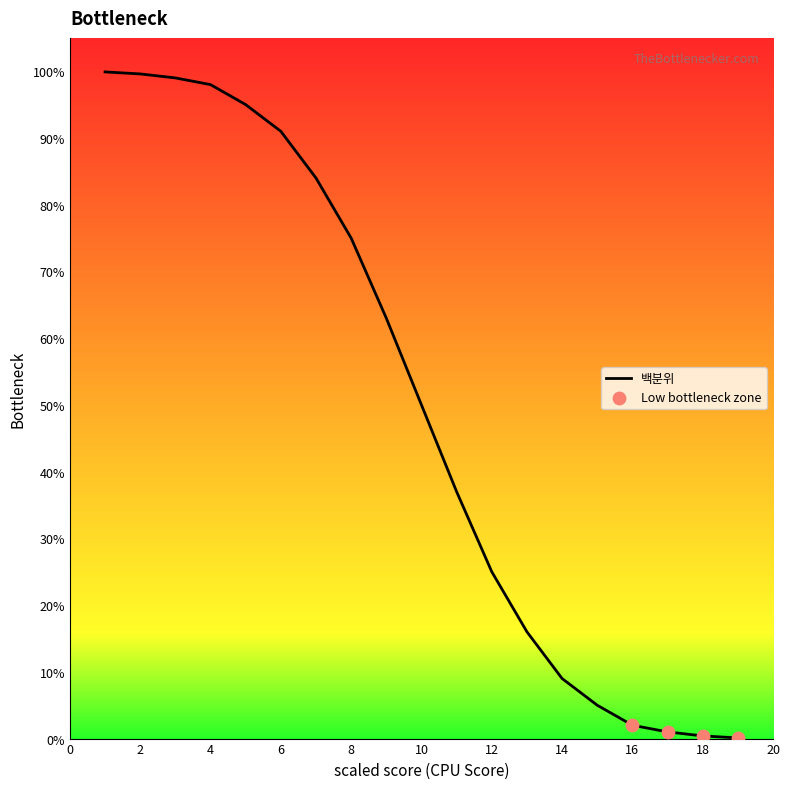

What is the difference between the maximum and minimum values?

99.8